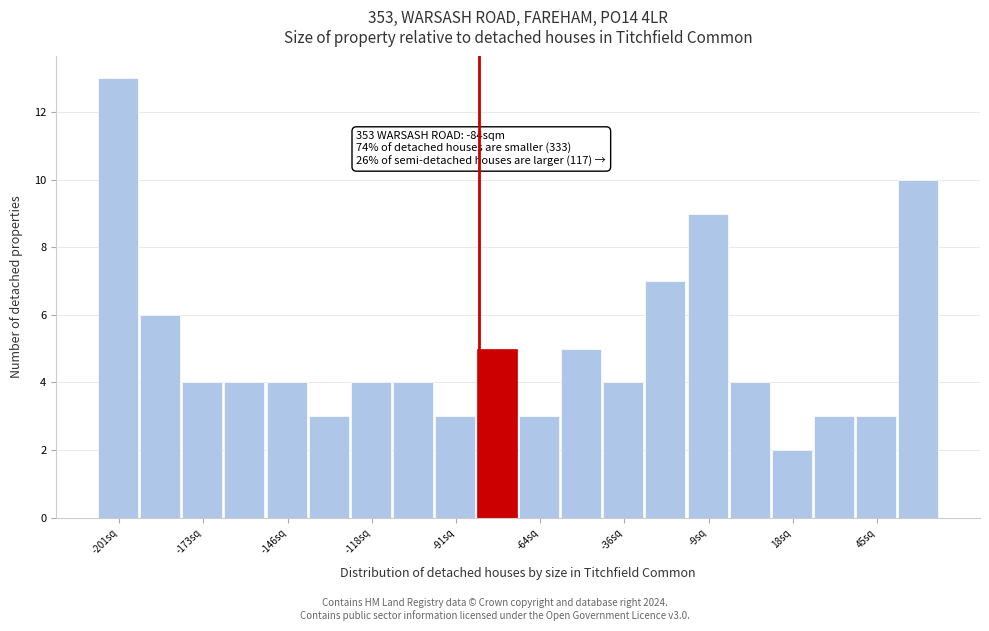

Around what value on the x-axis is the tallest bar? Give the approximate position of its centre, as read against the axis.

-200